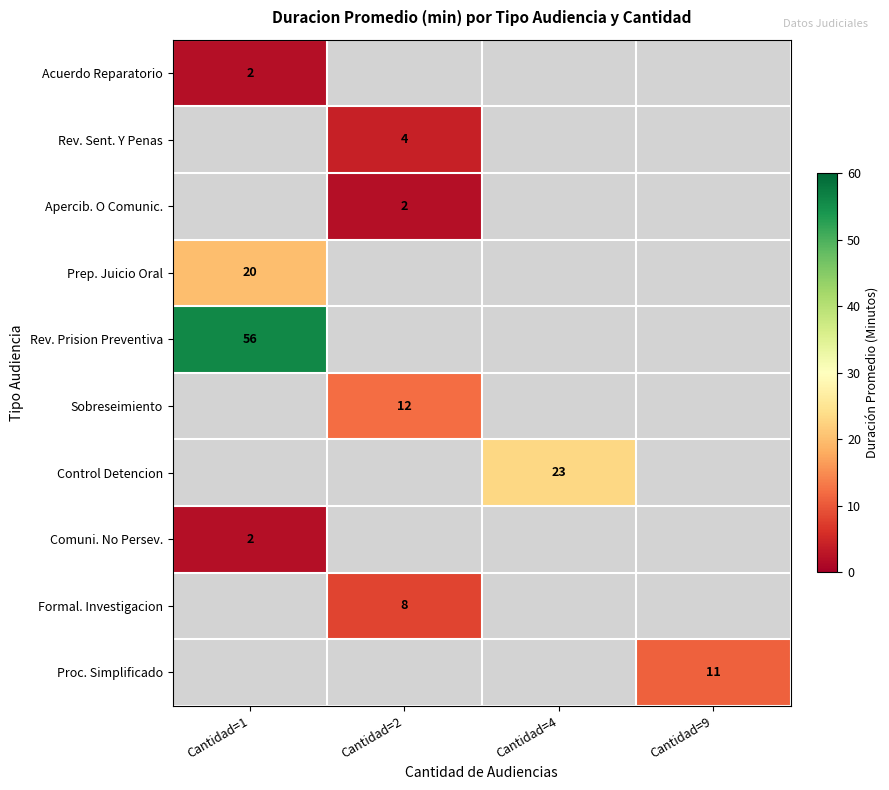

The Sobreseimiento series shows 4 at Cantidad=2. True or false?

False